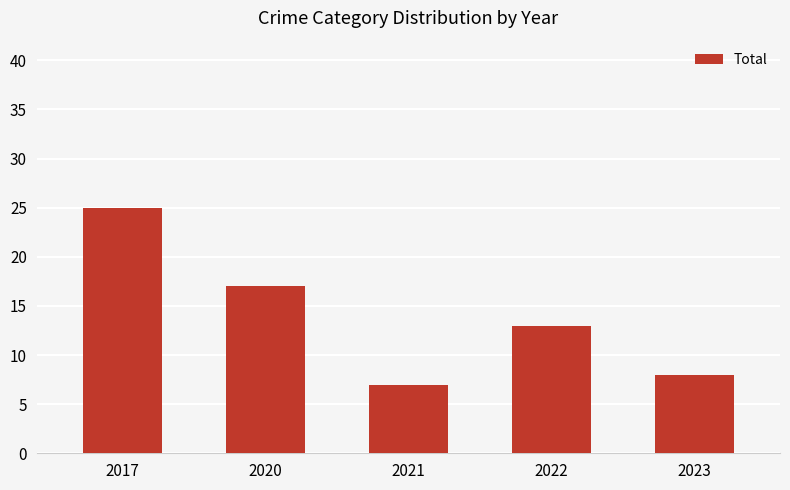

Which has a higher value, 2017 or 2023?

2017